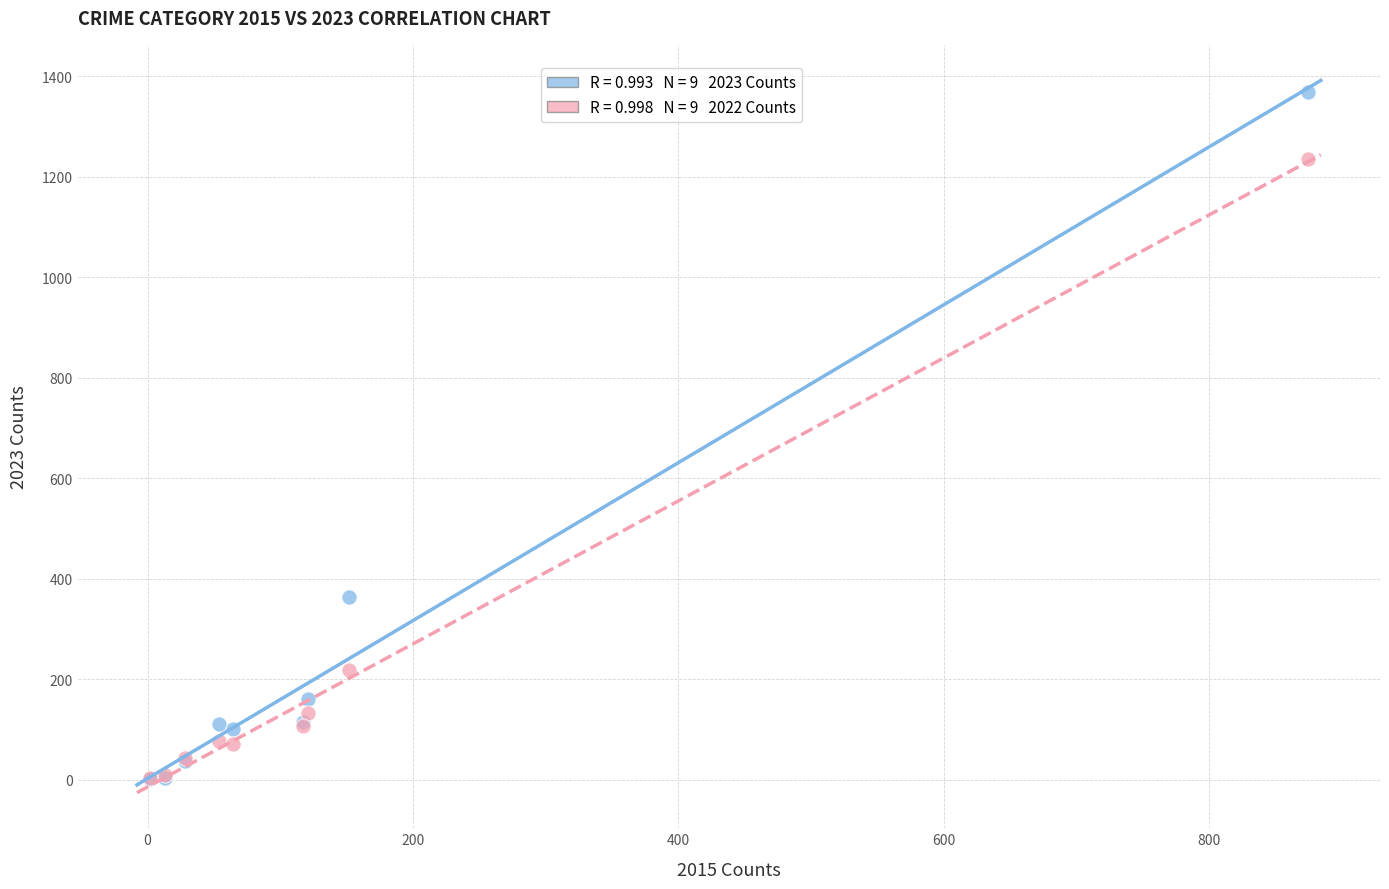

Across all series, what Y value is closest to 685?

364